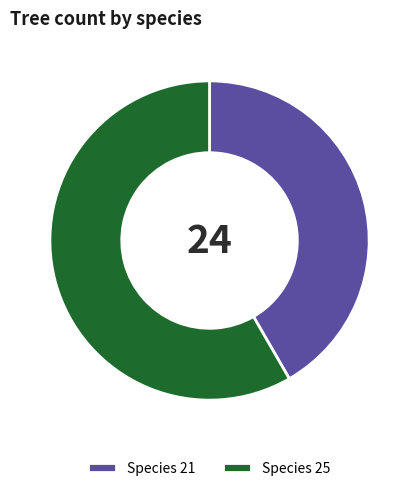

Count the number of slices in the pie.

2